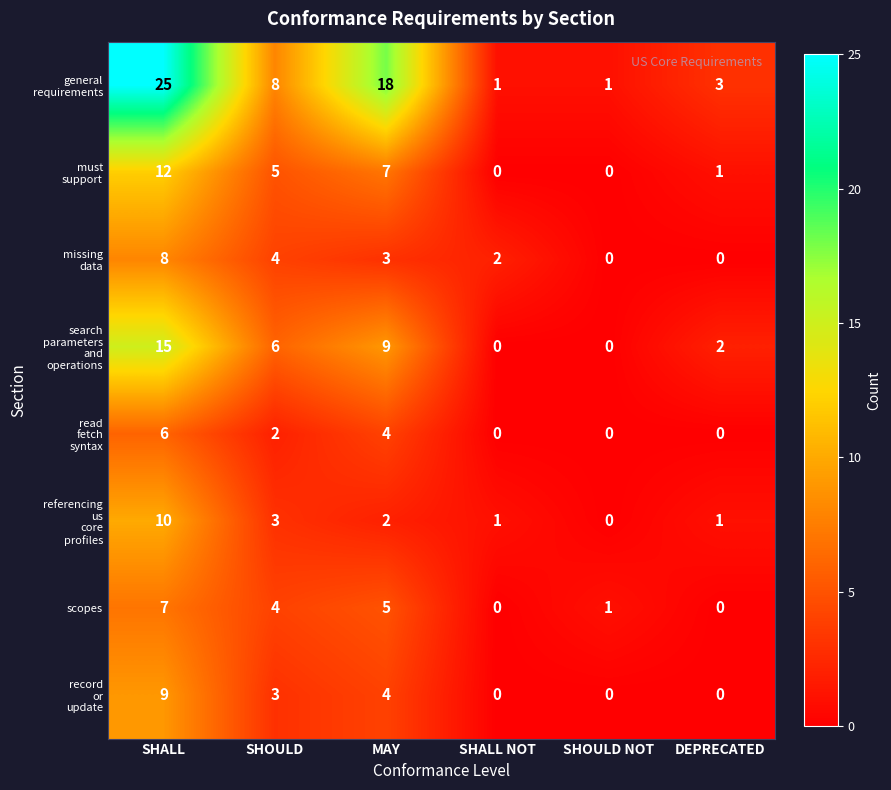

What is the difference between the maximum and minimum values in the scopes series?

7